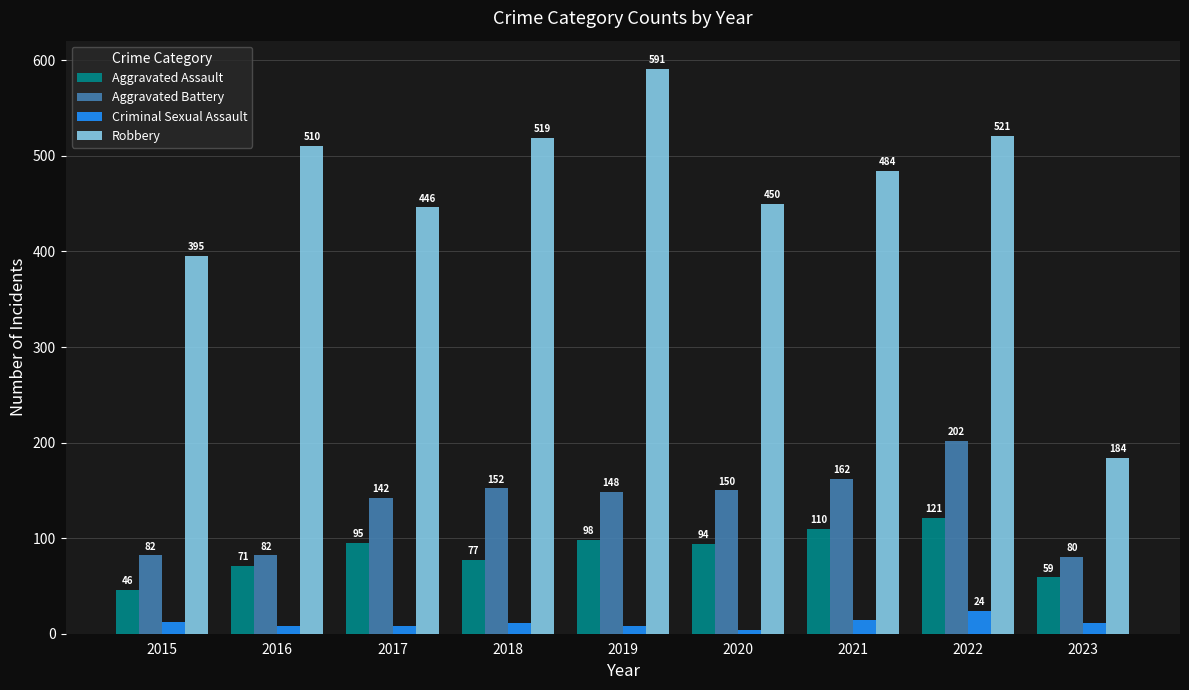

What are all the series names shown in the legend?

Aggravated Assault, Aggravated Battery, Criminal Sexual Assault, Robbery